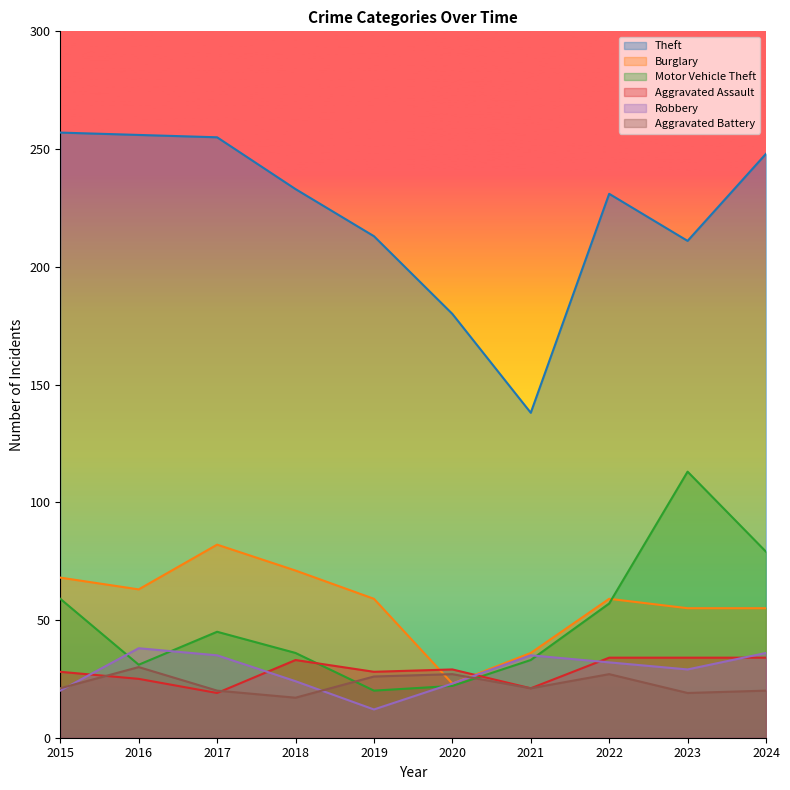

Which series has the largest total across all categories?

Theft